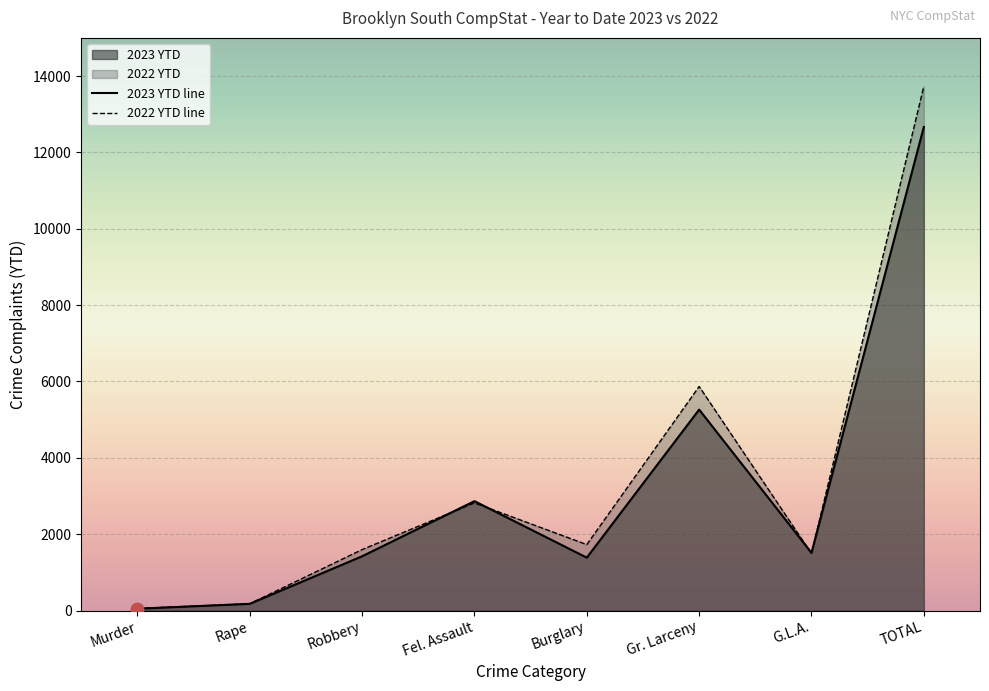

Which series contains the lowest Y value?

2023 YTD